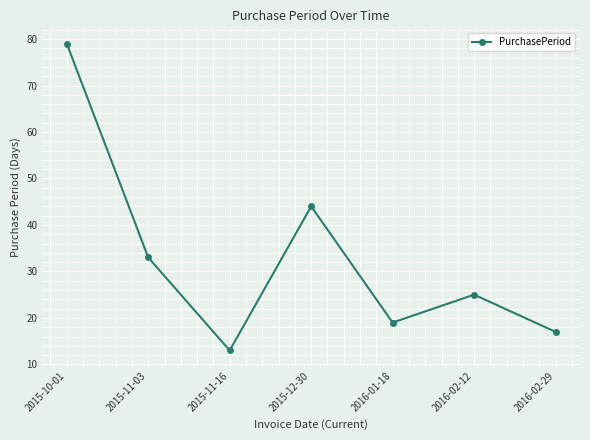

How many data points are less than 25?

3